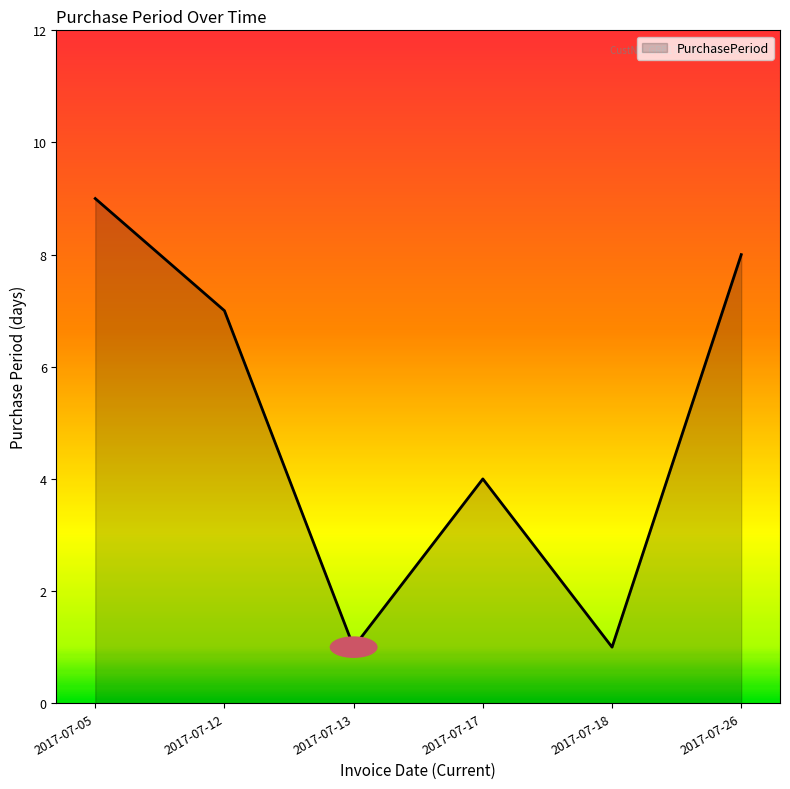

The chart shows a value of 2 at 2017-07-17. True or false?

False